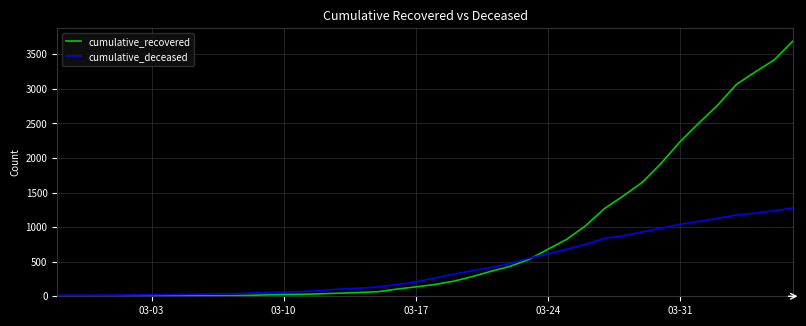

Which series has the largest total across all categories?

cumulative_recovered